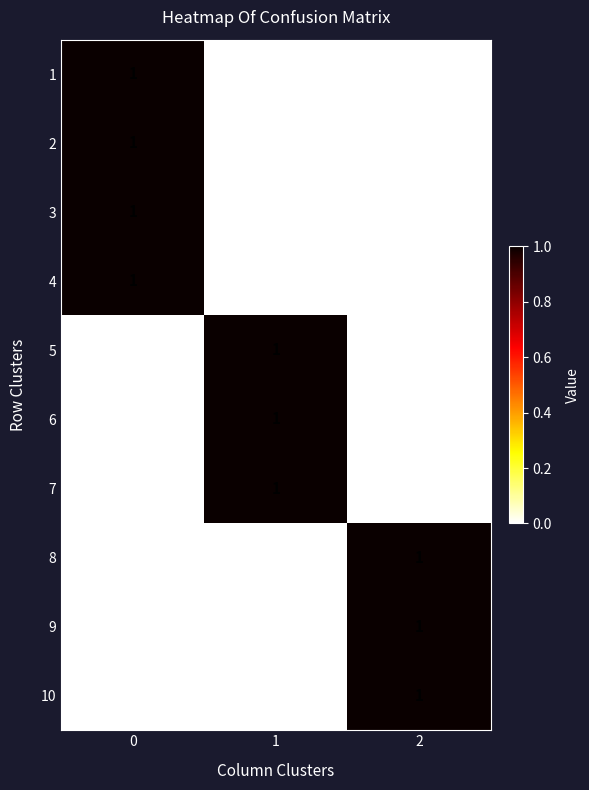

How many 7 values are between 0 and 1?

3